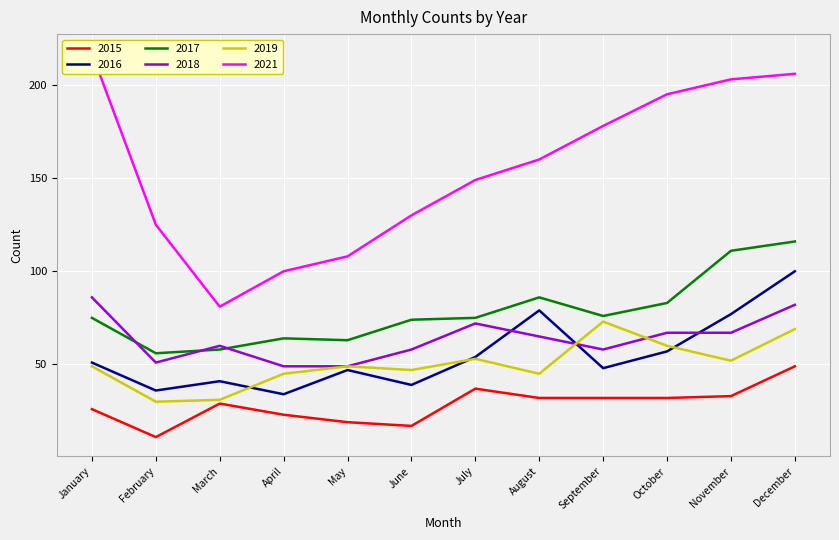

What is the total value across all series at September?

465